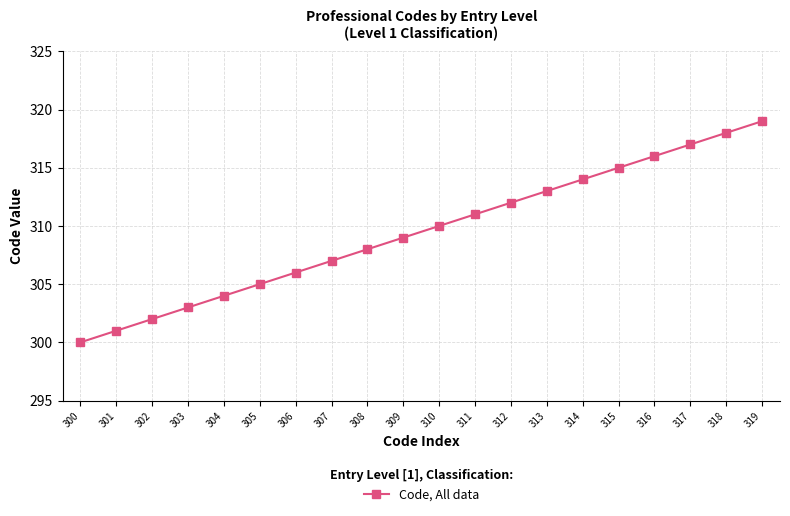

Between 318 and 312, which is larger?

318